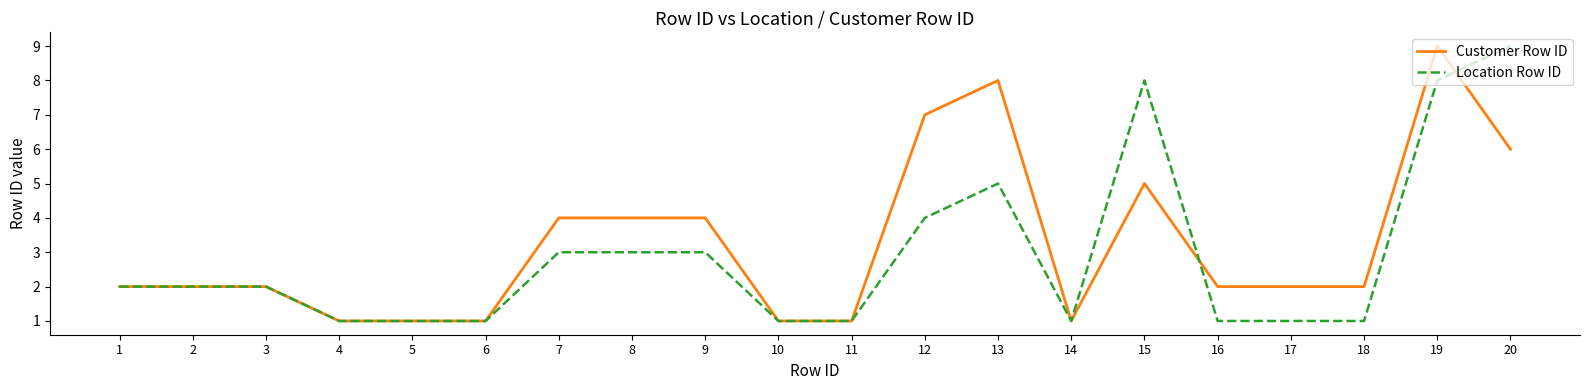

At how many categories does at least one series exceed 5?

5